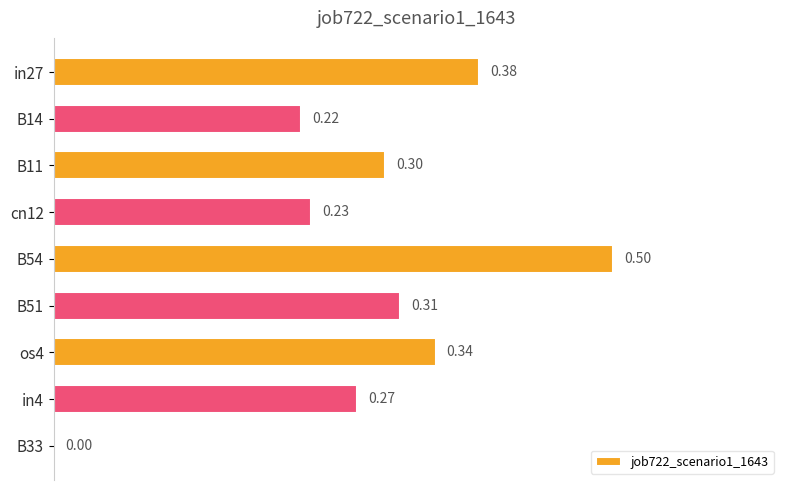

What is the sum of the values at cn12 and B51?

0.5